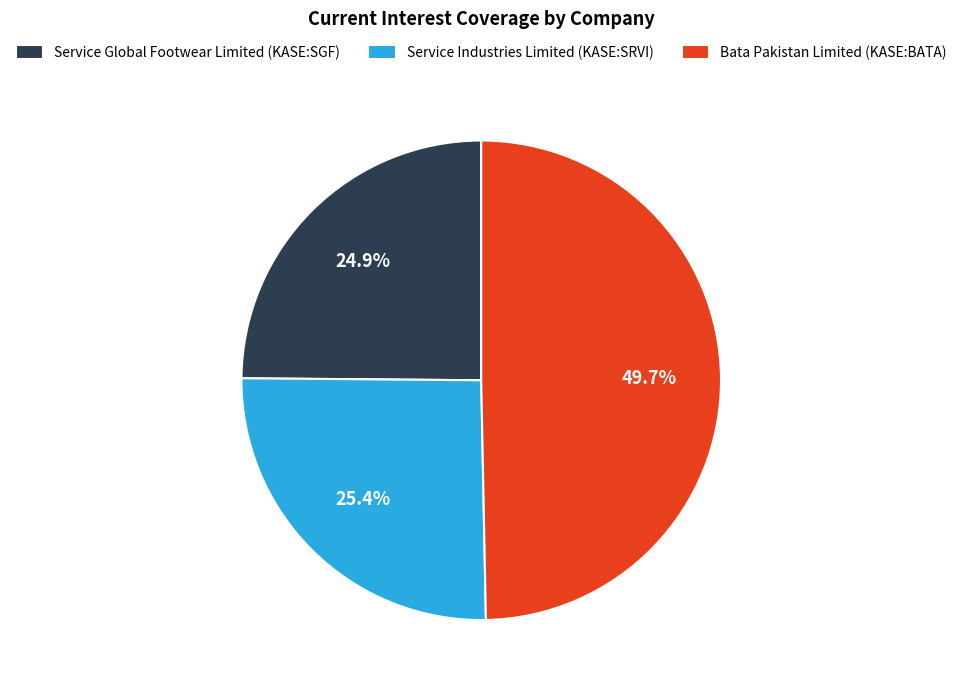

The Service Industries Limited (KASE:SRVI) slice represents 25% of the pie. True or false?

True